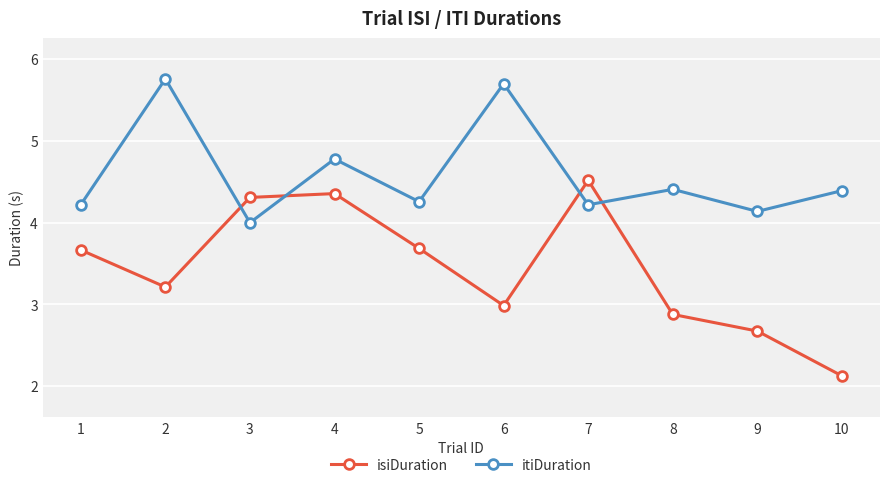

Reading left to right, list all the values displayed in this chart.

isiDuration: 3.7	3.2	4.3	4.4	3.7	3.0	4.5	2.9	2.7	2.1
itiDuration: 4.2	5.8	4.0	4.8	4.3	5.7	4.2	4.4	4.1	4.4